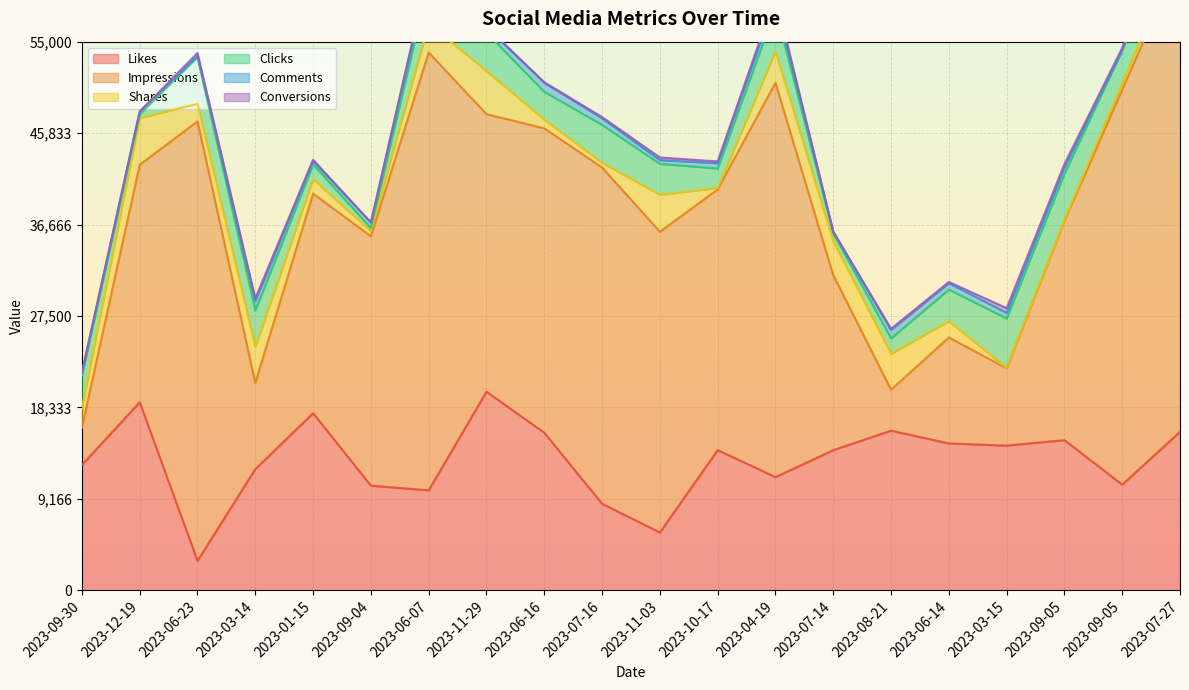

At which category is the sum across all series the highest?

2023-07-27